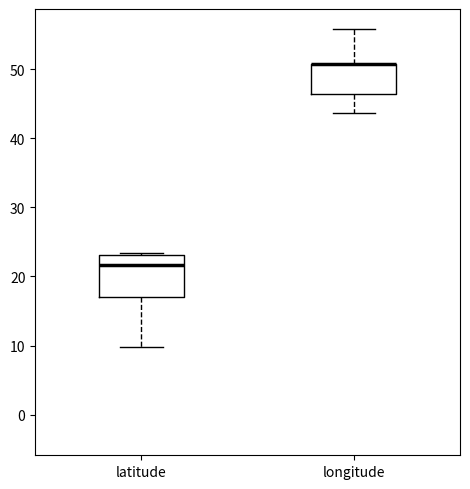

Comparing the boxes themselves (not the whiskers), which one is the tallest?

latitude